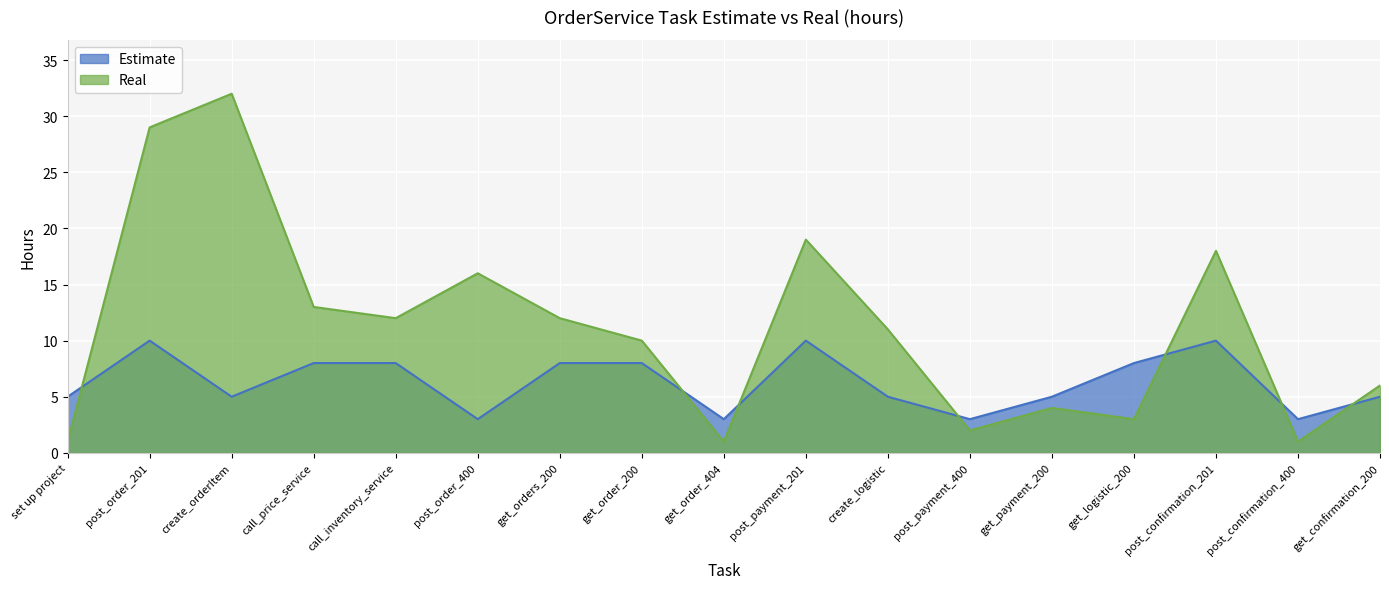

Is the value of Real at get_confirmation_200 greater than the value of Estimate at post_order_201?

No